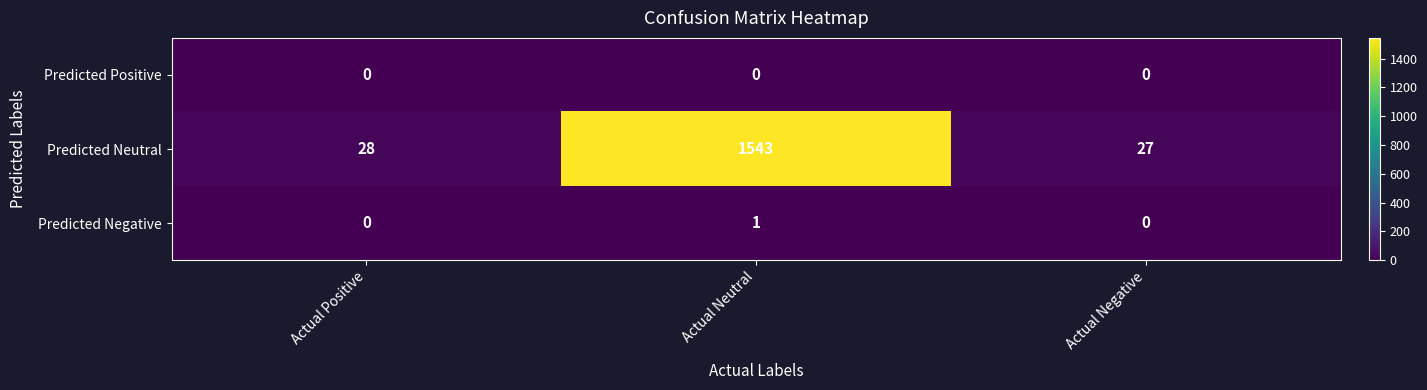

Reading left to right, list all the values displayed in this chart.

Predicted Positive: 0	0	0
Predicted Neutral: 28	1543	27
Predicted Negative: 0	1	0